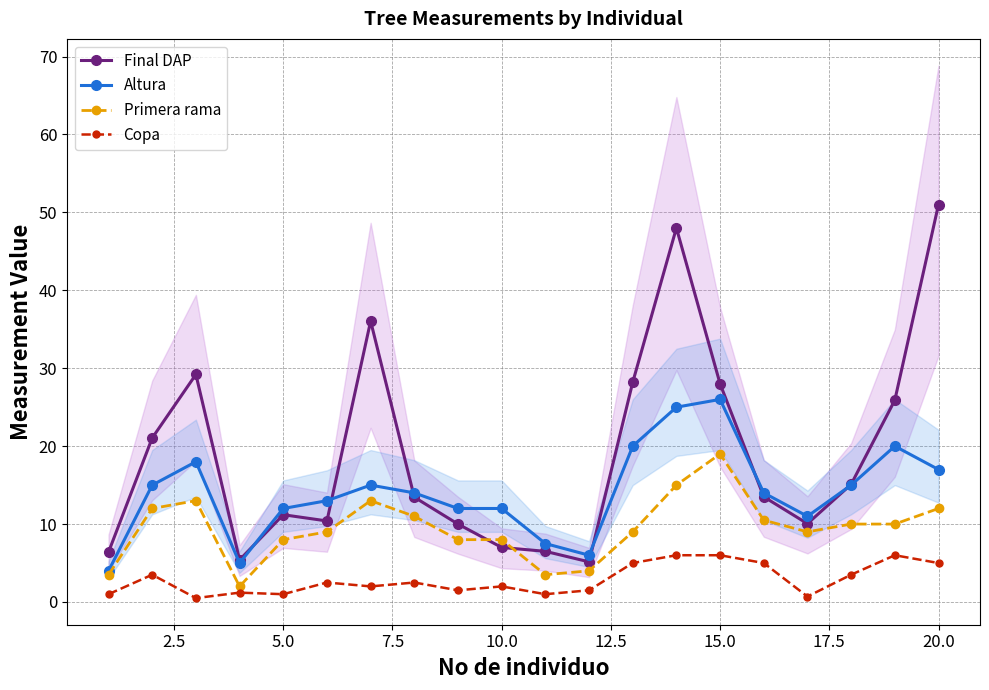

True or false: Final DAP and Copa cross at least once.

False